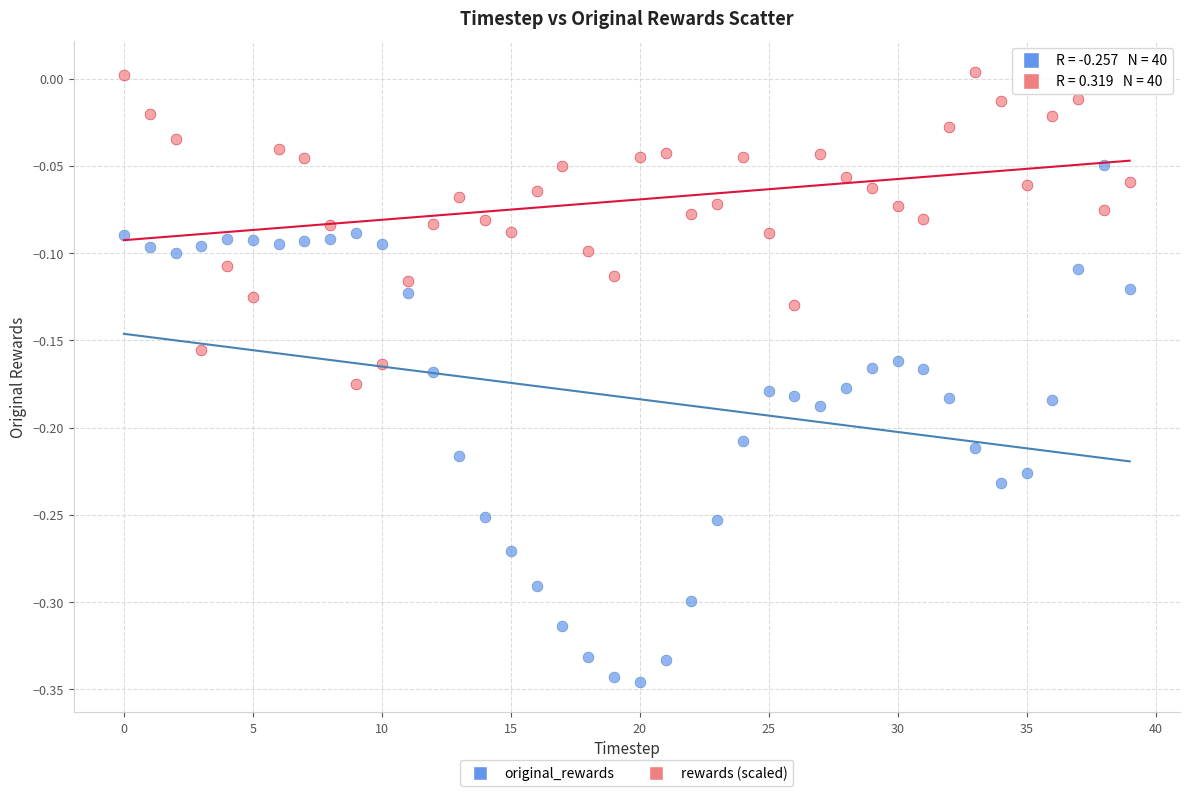

Which series has the widest spread of Y values?

original_rewards